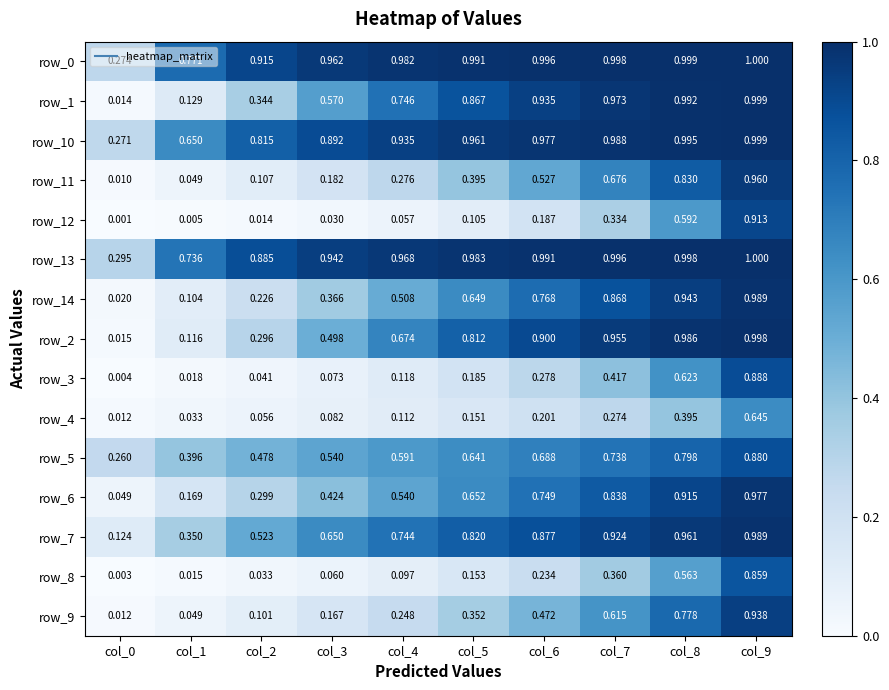

Is the value of row_8 at col_1 greater than the value of row_1 at col_1?

No